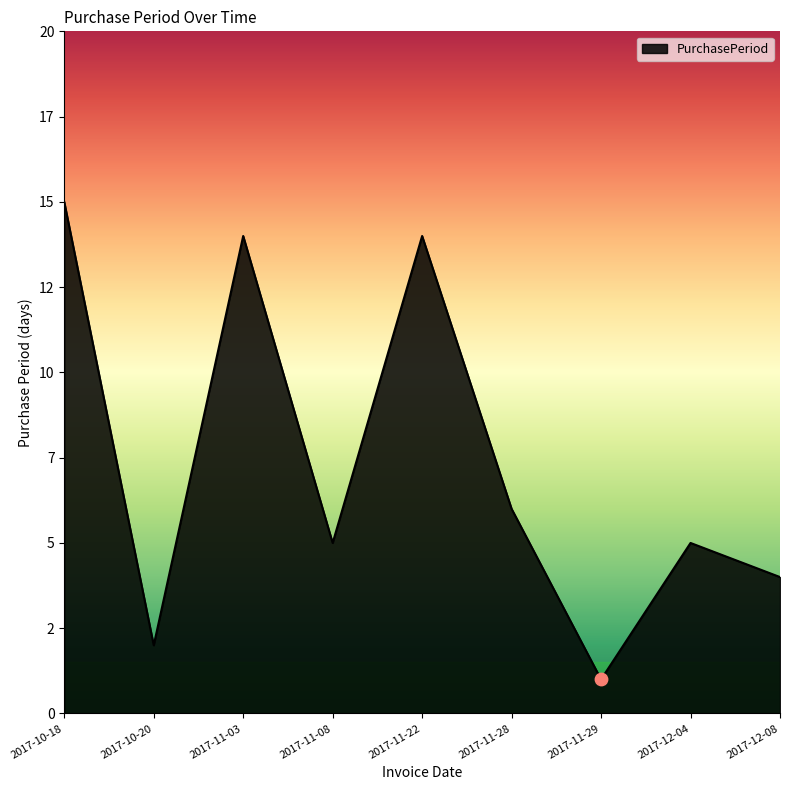

Between 2017-11-22 and 2017-12-04, which is larger?

2017-11-22